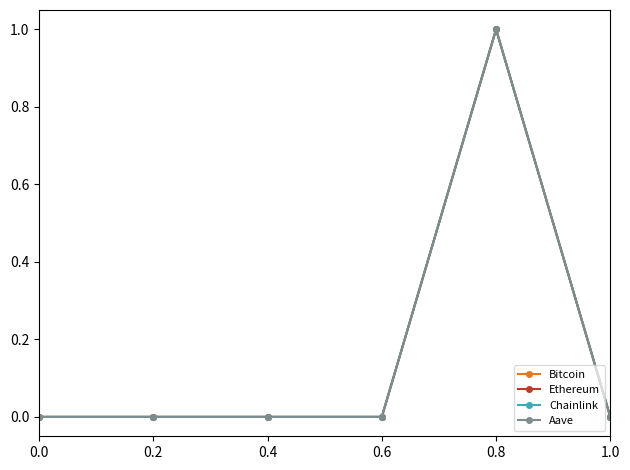

What is the label of the 2nd point from the right?

0.8